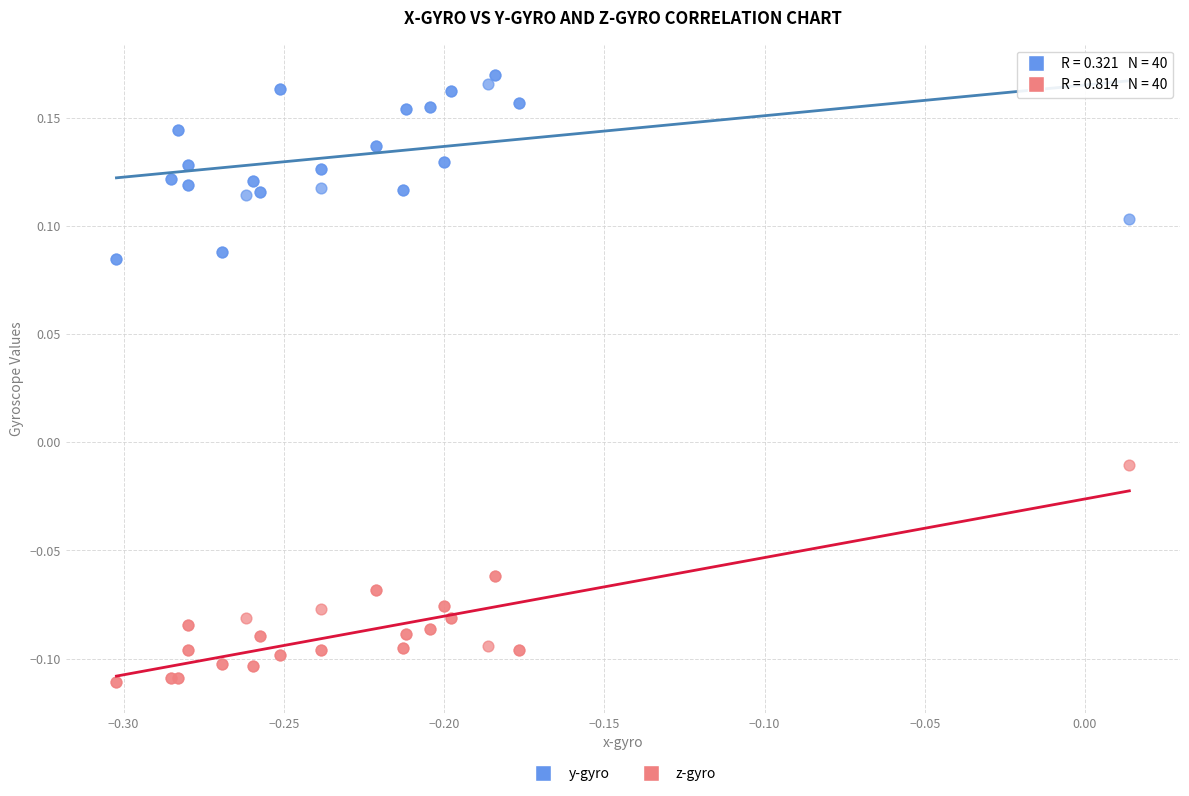

What are all the series names shown in the legend?

y-gyro, z-gyro